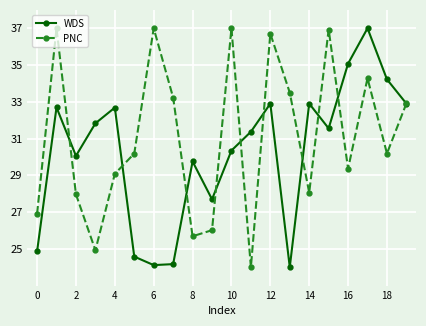

In WDS, how many points are lower than both neighbors (excluding endpoints)?

5